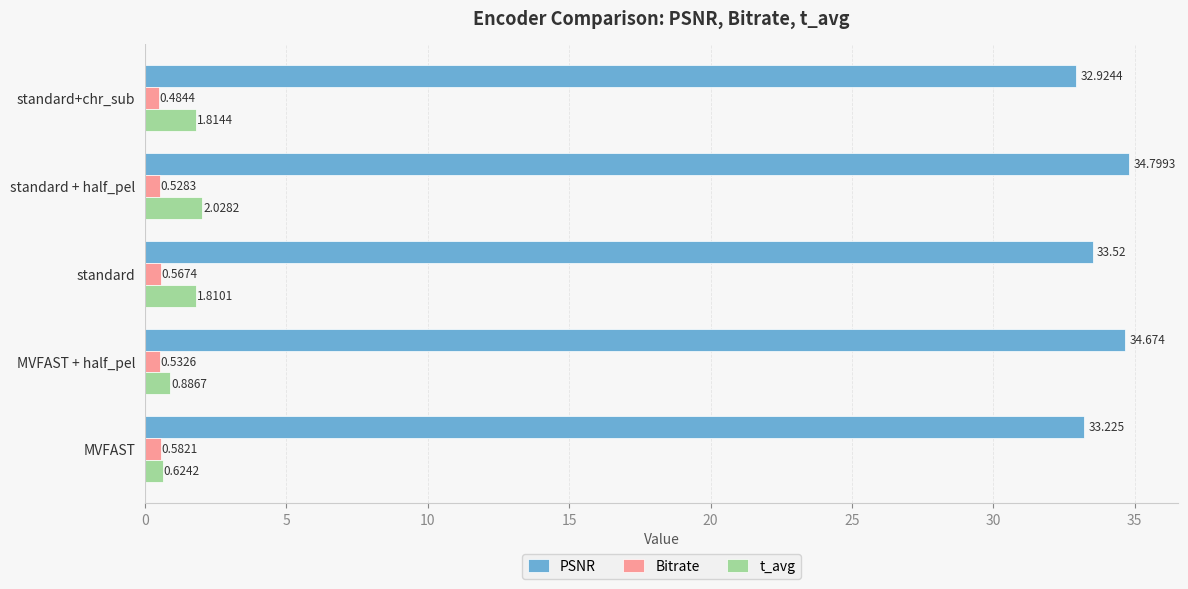

At which category is the sum across all series the highest?

standard + half_pel